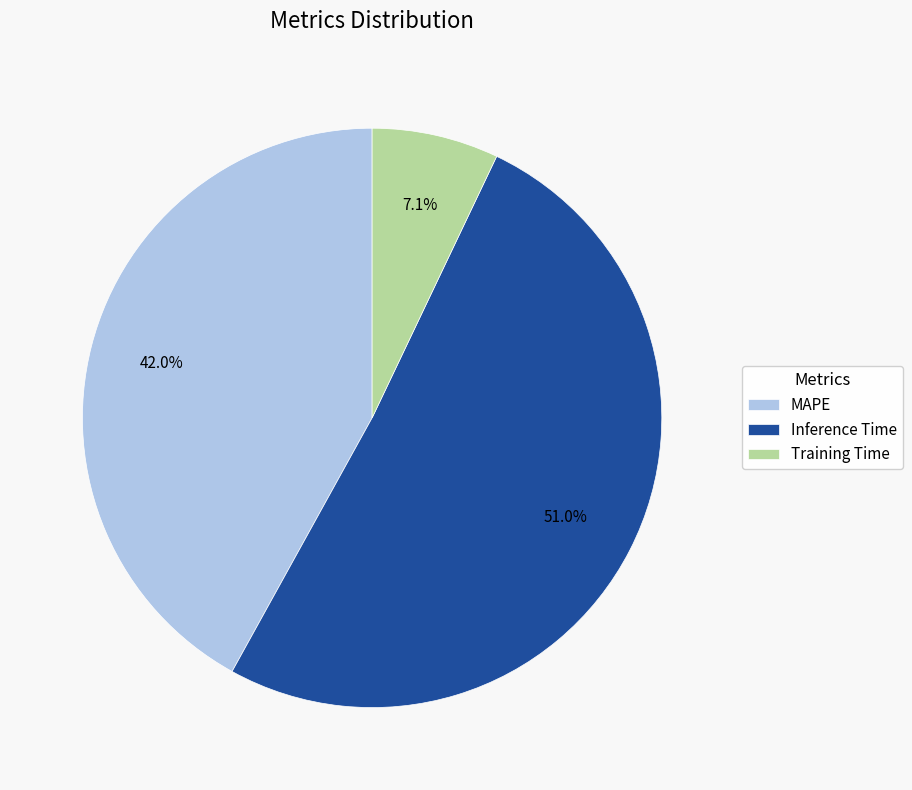

What is the total percentage of Inference Time and Training Time?

58.0%